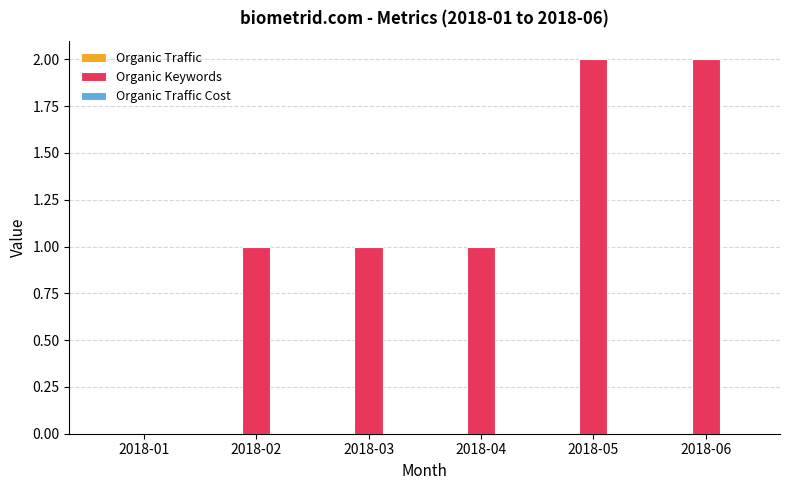

What is the ratio of the value at 2018-04 to the value at 2018-05?

0.5